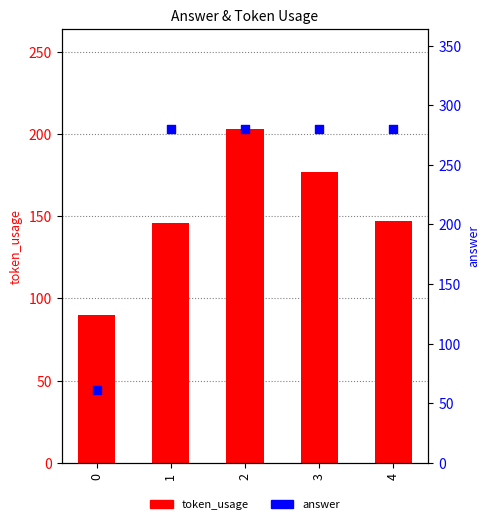

Which series reaches the minimum Y coordinate?

answer